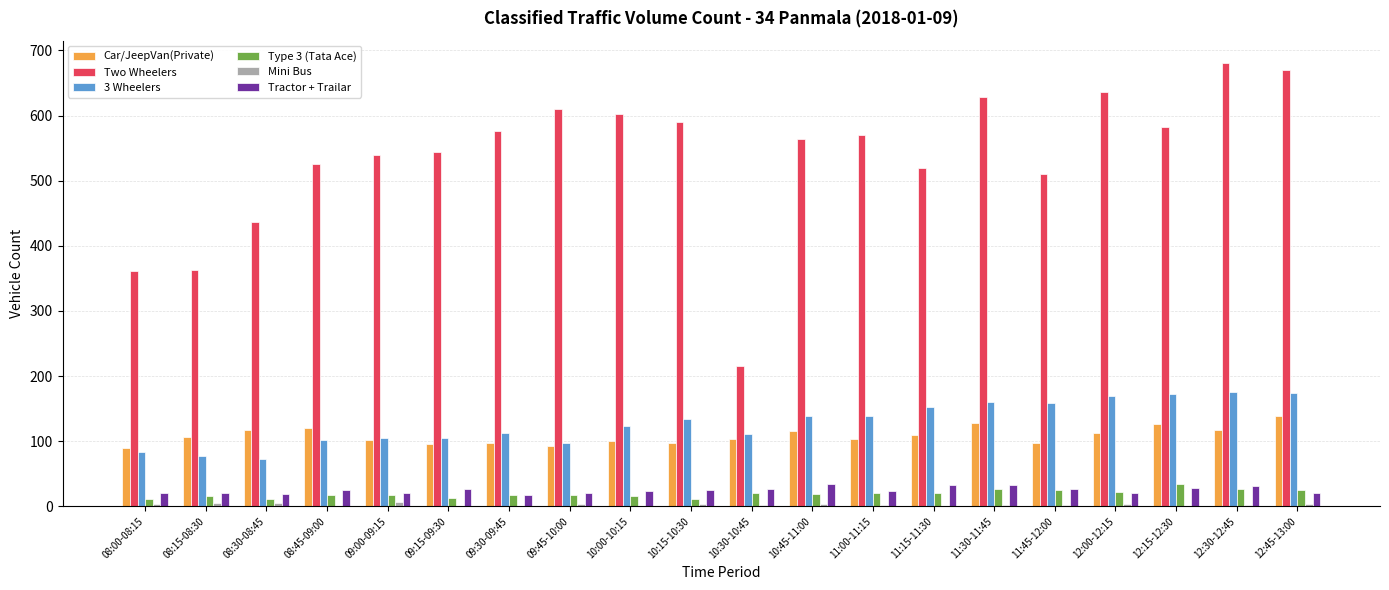

Is the value of Two Wheelers at 12:45-13:00 greater than the value of Car/JeepVan(Private) at 12:00-12:15?

Yes